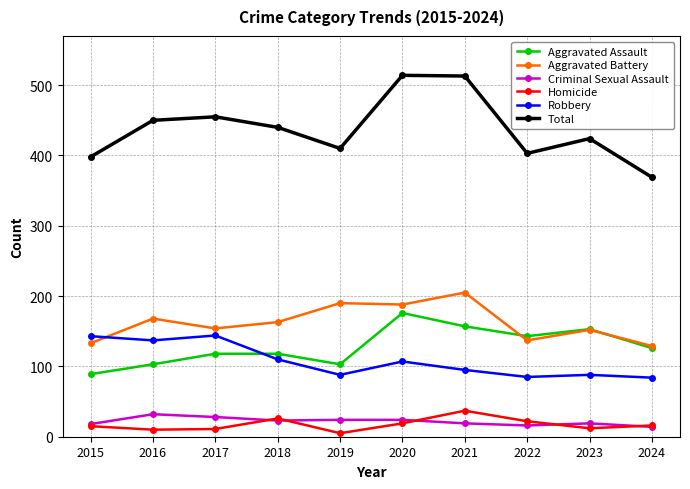

What is the approximate value of Total at 2021, to the nearest 50?

500